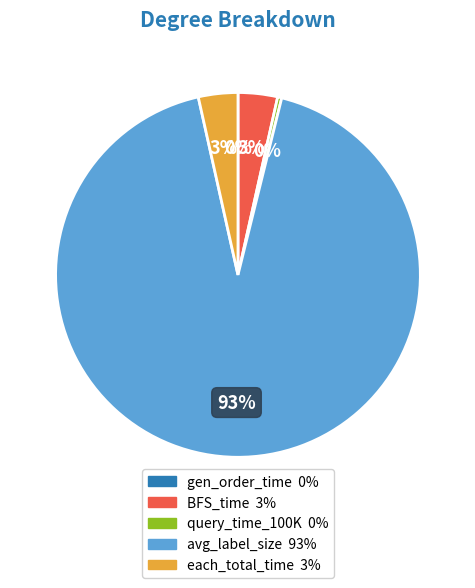

Does query_time_100K represent more than half of the total?

No